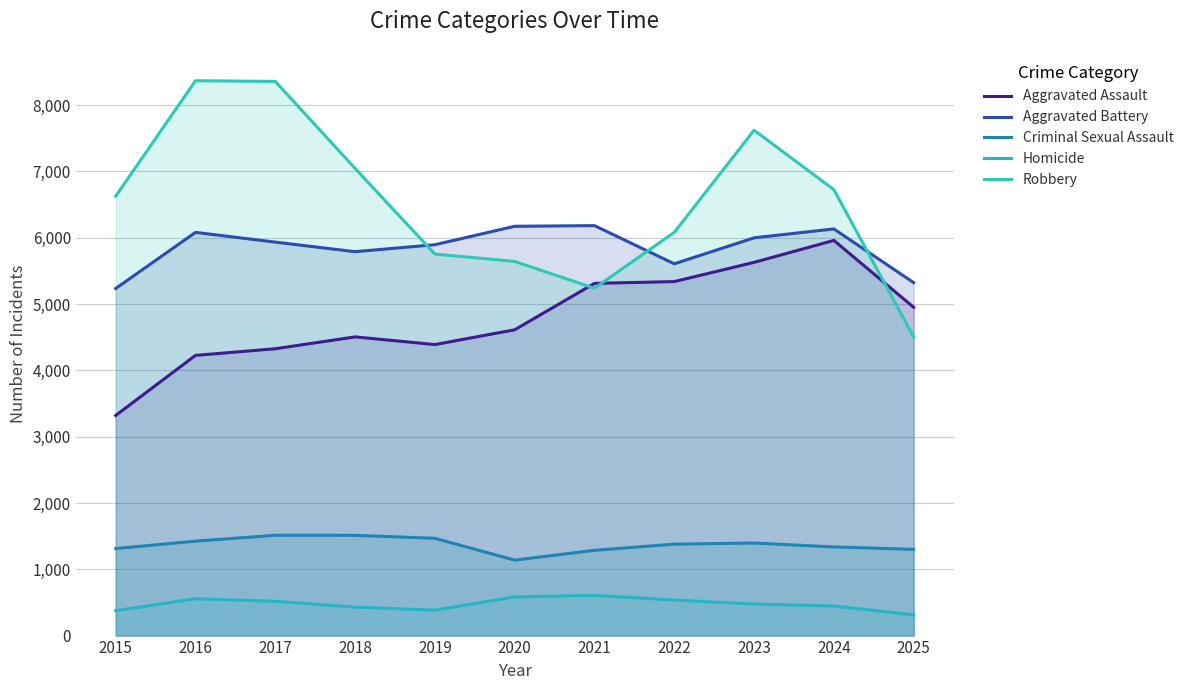

What is the difference between the second highest and second lowest values in the Homicide series?

207